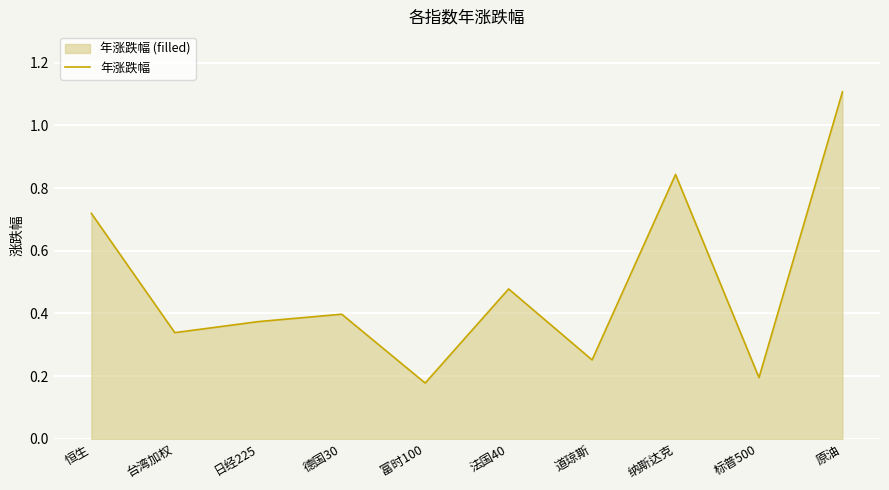

How many lines are shown in the chart?

1